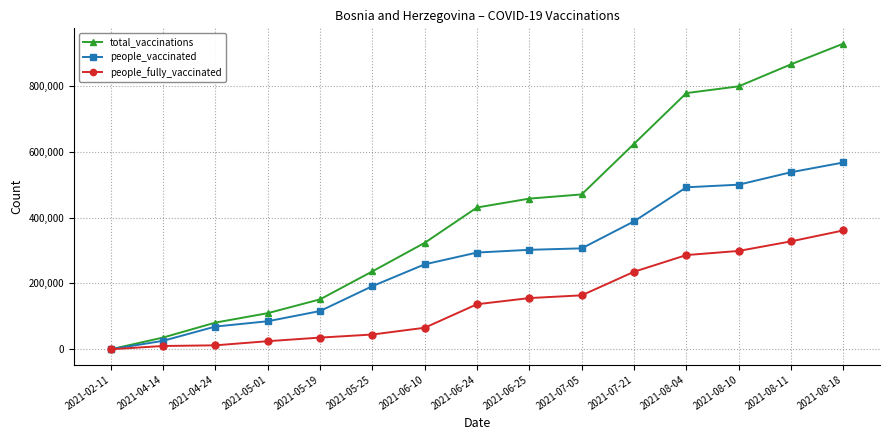

Which series changed the most between 2021-05-01 and 2021-07-21?

total_vaccinations